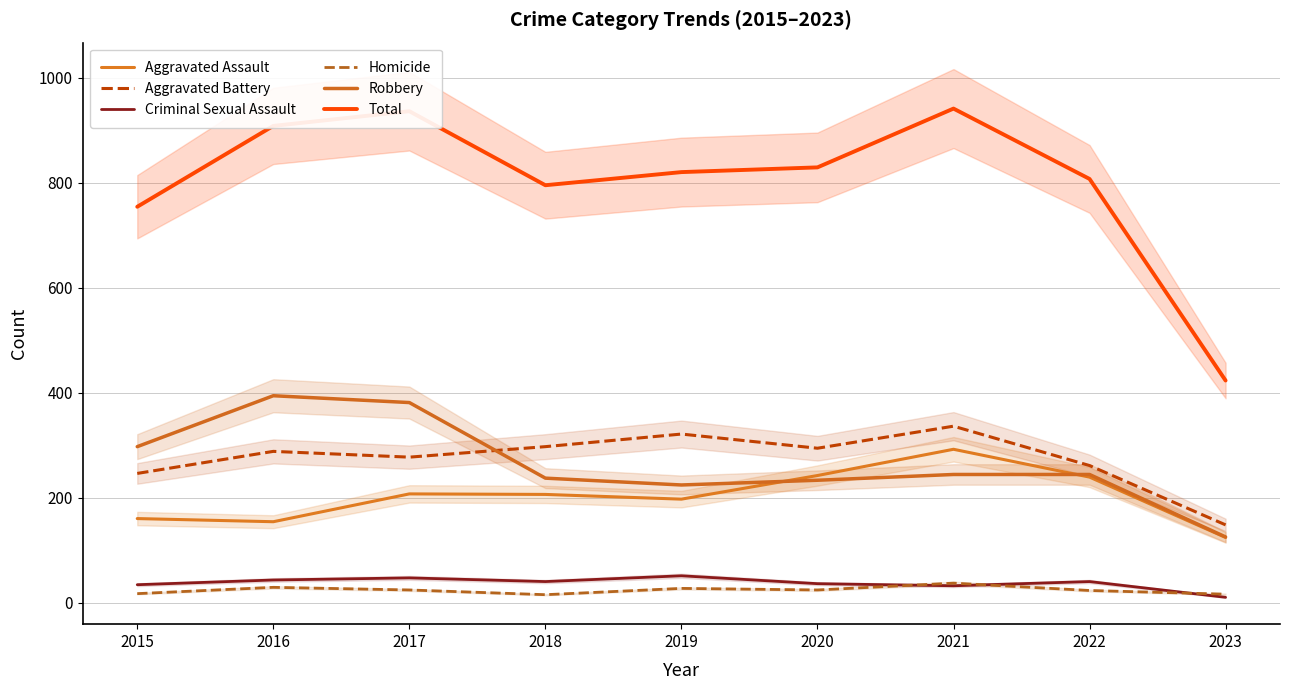

Reading left to right, extract all data points from this chart.

Aggravated Assault: 160	154	207	206	197	242	292	239	124
Aggravated Battery: 246	288	277	297	321	294	336	261	148
Criminal Sexual Assault: 34	43	47	40	51	36	32	40	10
Homicide: 17	29	24	15	27	24	37	23	16
Robbery: 297	394	381	237	224	233	244	244	125
Total: 754	908	936	795	820	829	941	807	423